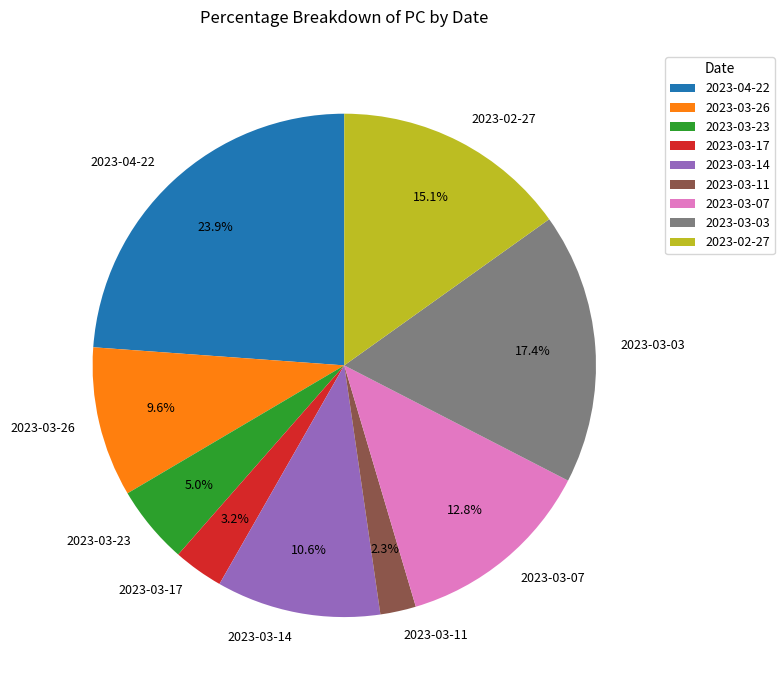

To the nearest percent, what is the difference between the 2023-03-11 and 2023-03-03 slice percentages?

15%